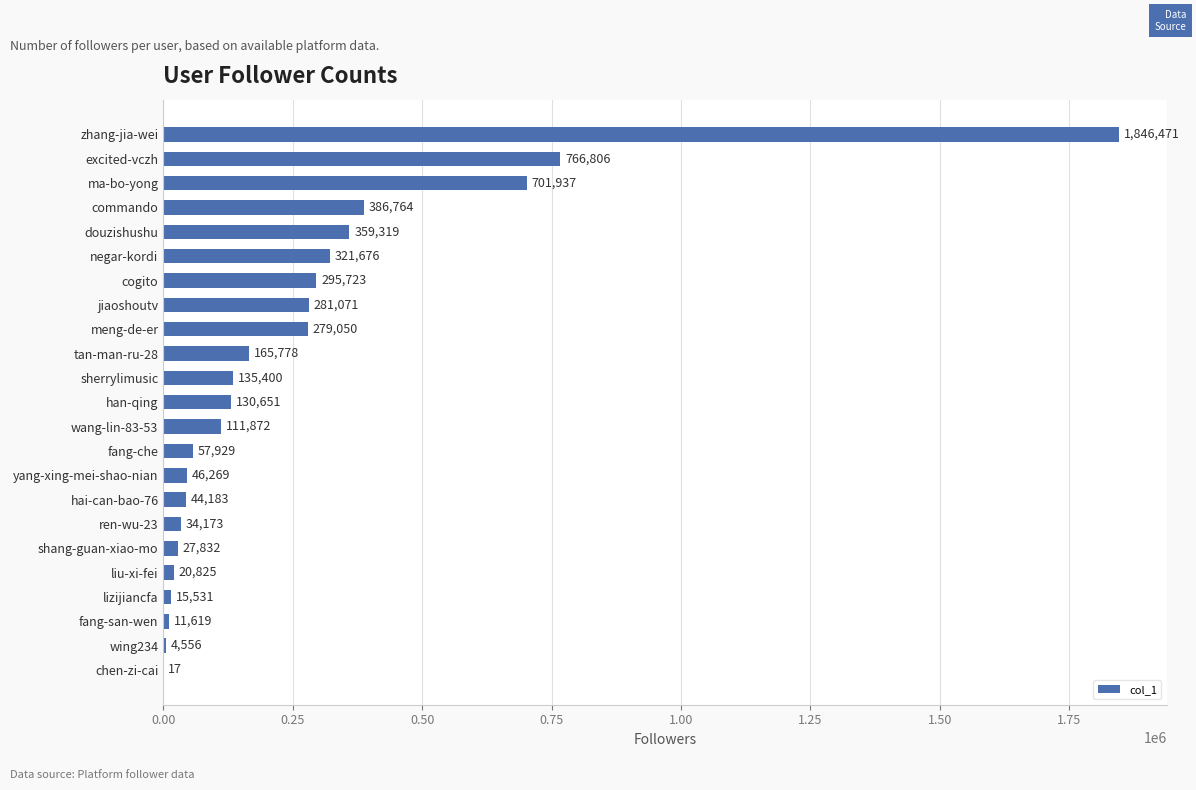

How many distinct data groups are displayed?

1